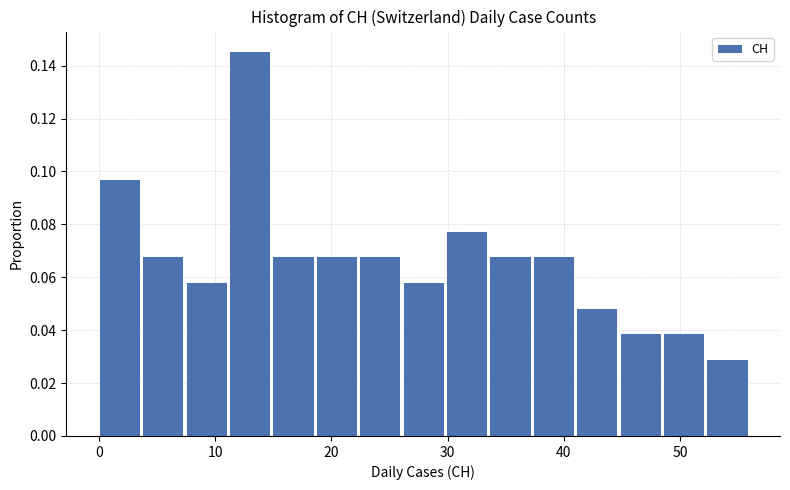

Read against the x-axis, roughly where is the centre of the tallest bar?

13